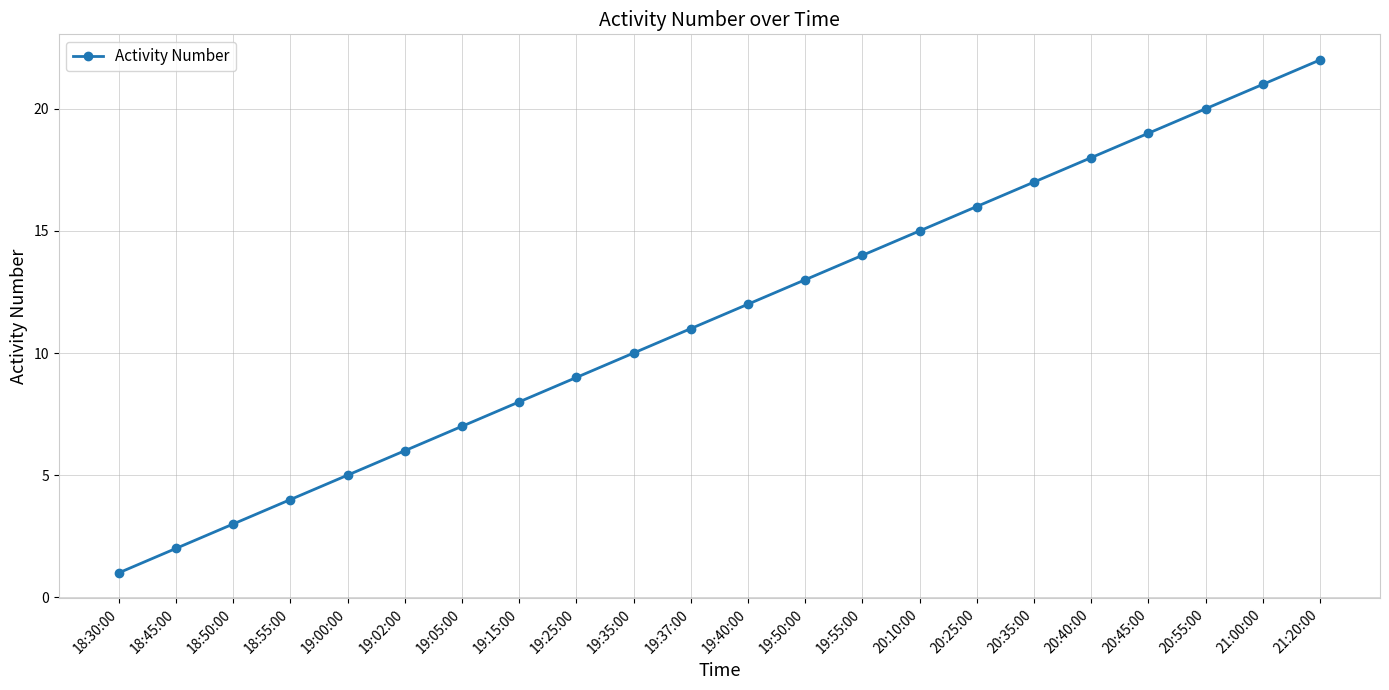

At which label is the value closest to 11?

19:37:00